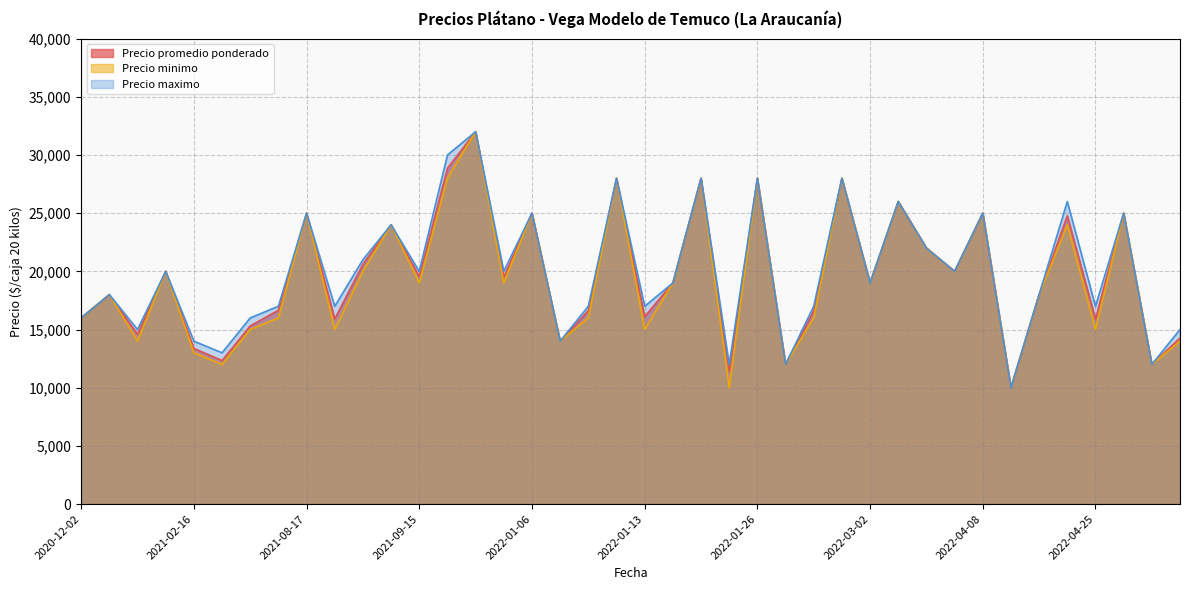

What is the approximate value of Precio minimo at 2022-04-25?

15000